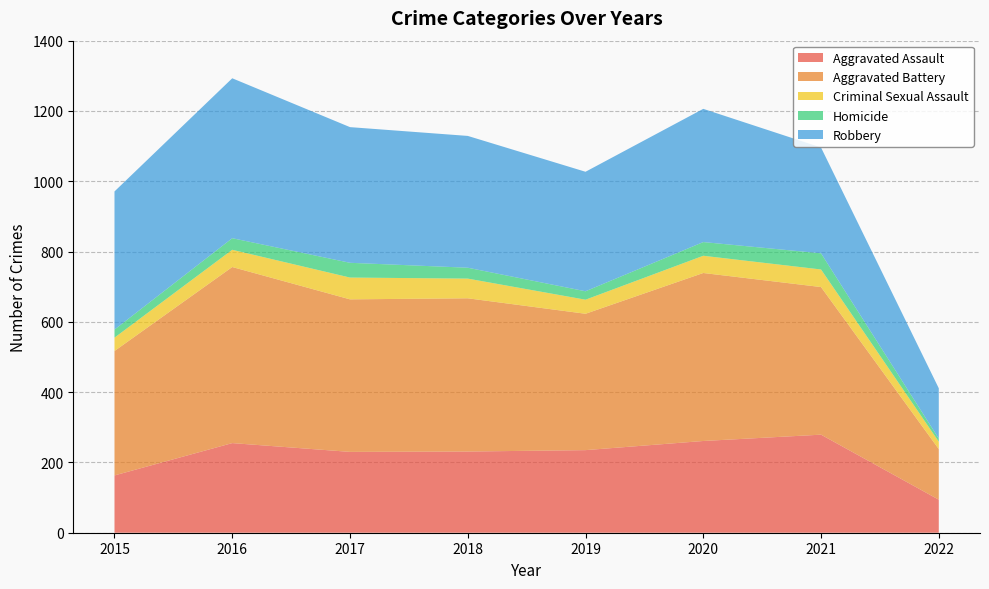

Reading right to left, extract all data points from this chart.

Aggravated Assault: 2022=94	2021=279	2020=261	2019=235	2018=231	2017=230	2016=255	2015=163
Aggravated Battery: 2022=144	2021=420	2020=478	2019=388	2018=436	2017=434	2016=501	2015=354
Criminal Sexual Assault: 2022=21	2021=50	2020=49	2019=40	2018=56	2017=62	2016=49	2015=38
Homicide: 2022=9	2021=46	2020=39	2019=24	2018=31	2017=42	2016=33	2015=23
Robbery: 2022=143	2021=301	2020=379	2019=340	2018=375	2017=386	2016=455	2015=393